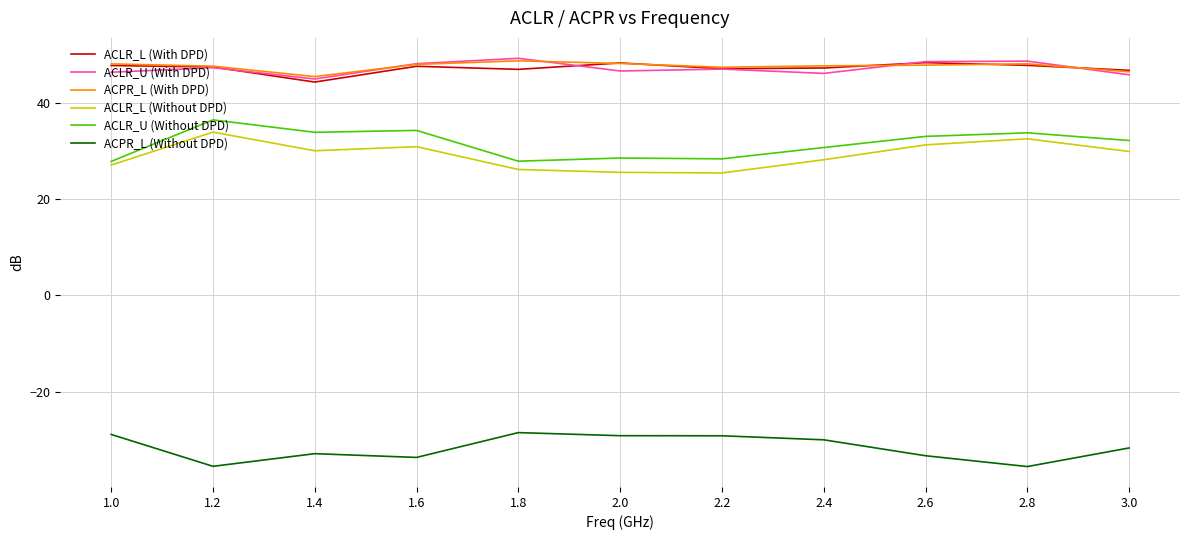

What is the sum of the ACLR_U (With DPD) values at 3.0 and 2.0?

92.5